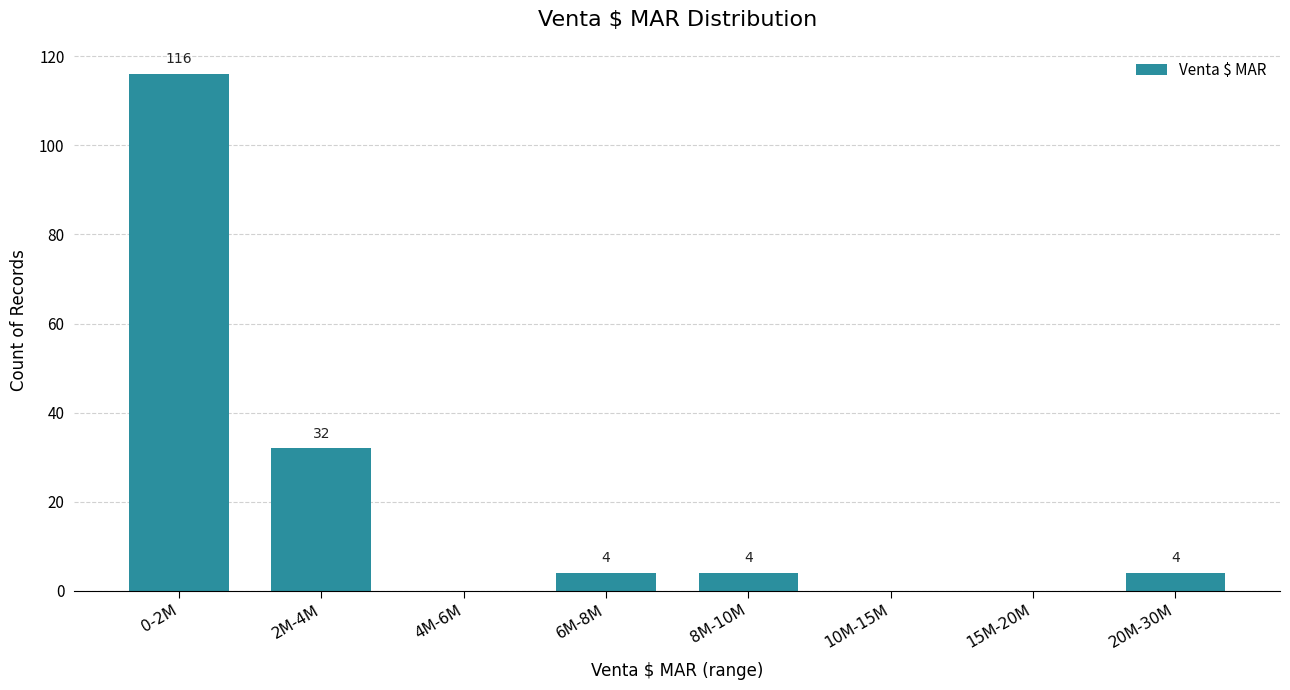

Reading left to right, extract all data points from this chart.

0-2M=116	2M-4M=32	4M-6M=0	6M-8M=4	8M-10M=4	10M-15M=0	15M-20M=0	20M-30M=4